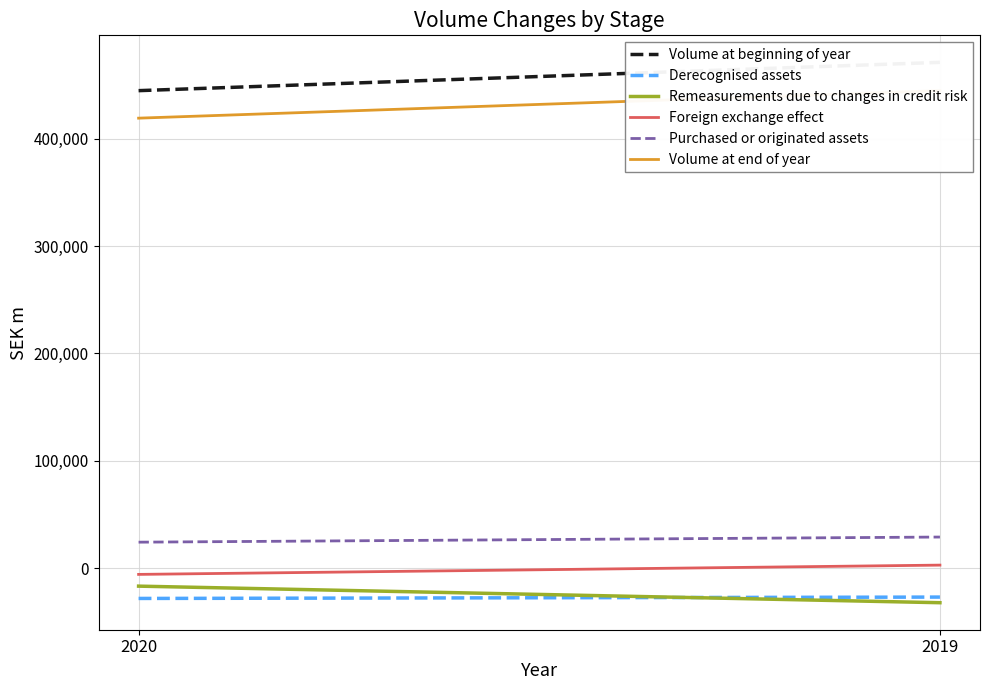

The value of Volume at beginning of year at 2020 is 718569. True or false?

False